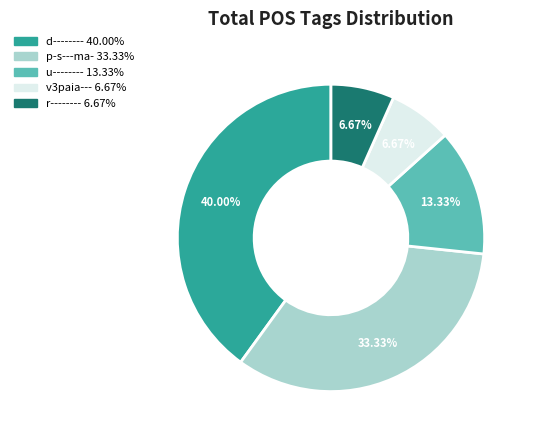

What percentage is NOT represented by d--------?

60.0%